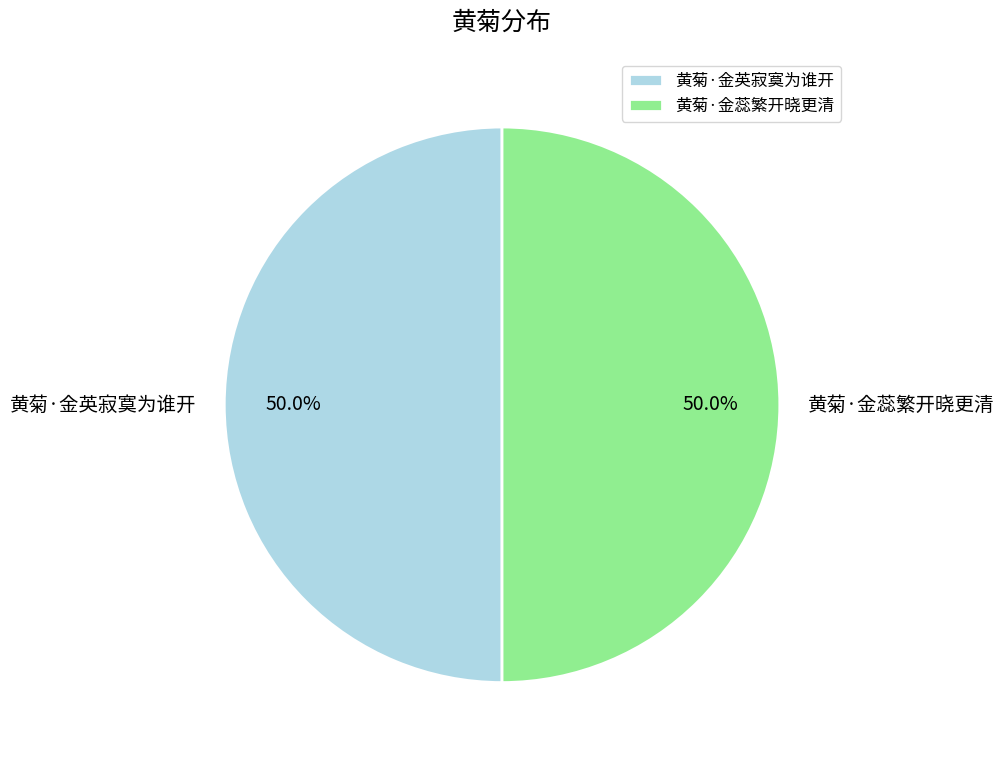

Combined, do 黄菊·金英寂寞为谁开 and 黄菊·金蕊繁开晓更清 account for over 50%?

Yes